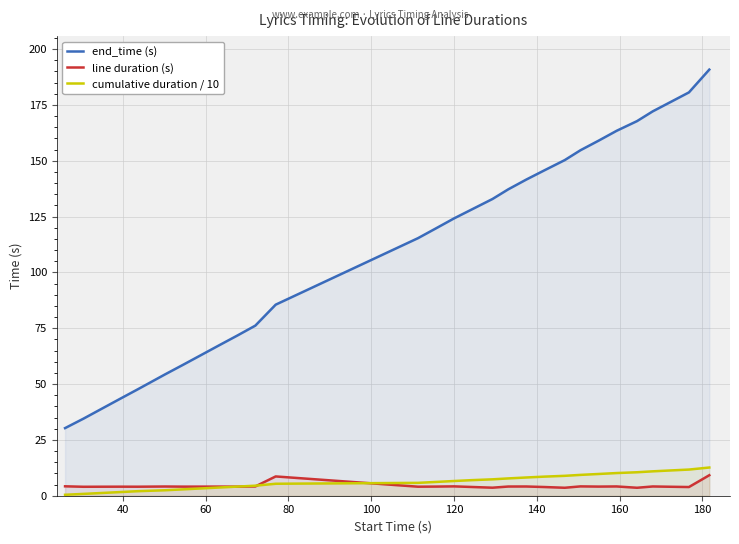

Which series has the largest range (max minus min)?

end_time (s)